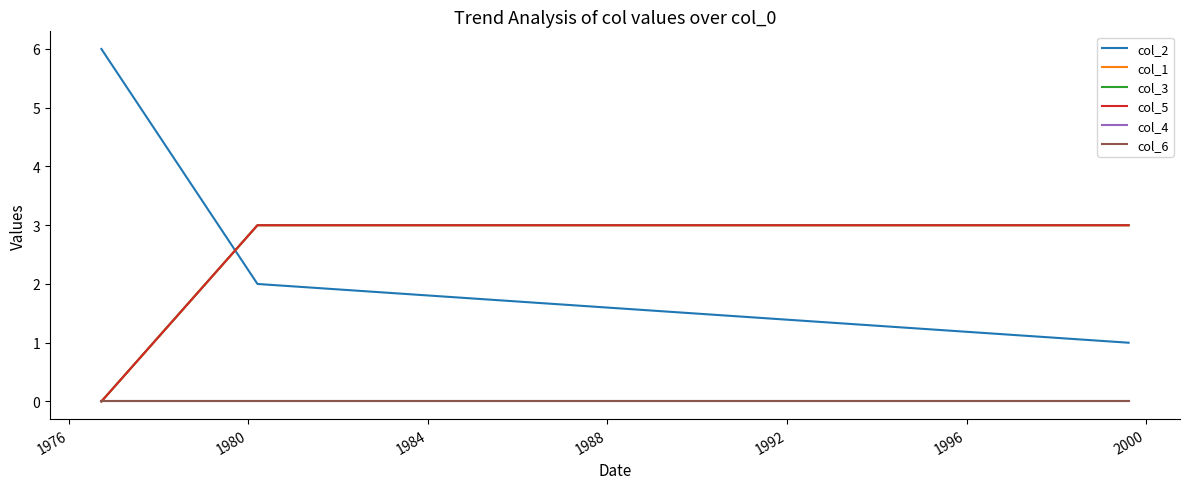

At which category is the sum across all series the highest?

1976